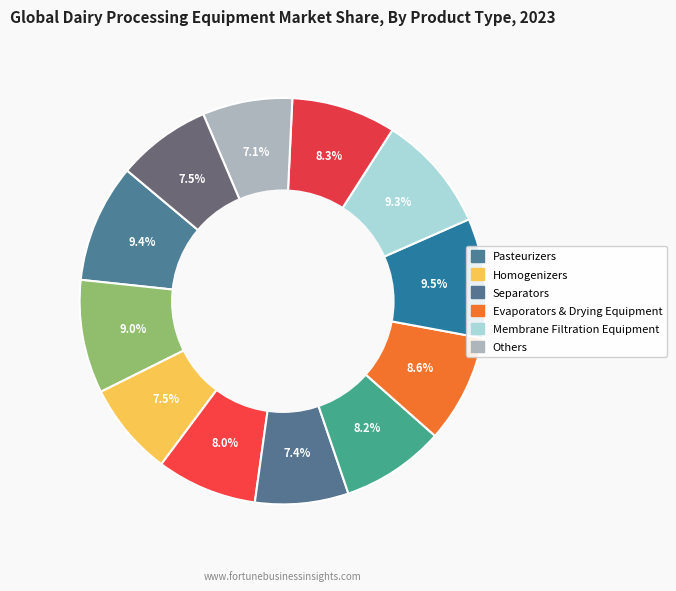

Count the number of slices in the pie.

12